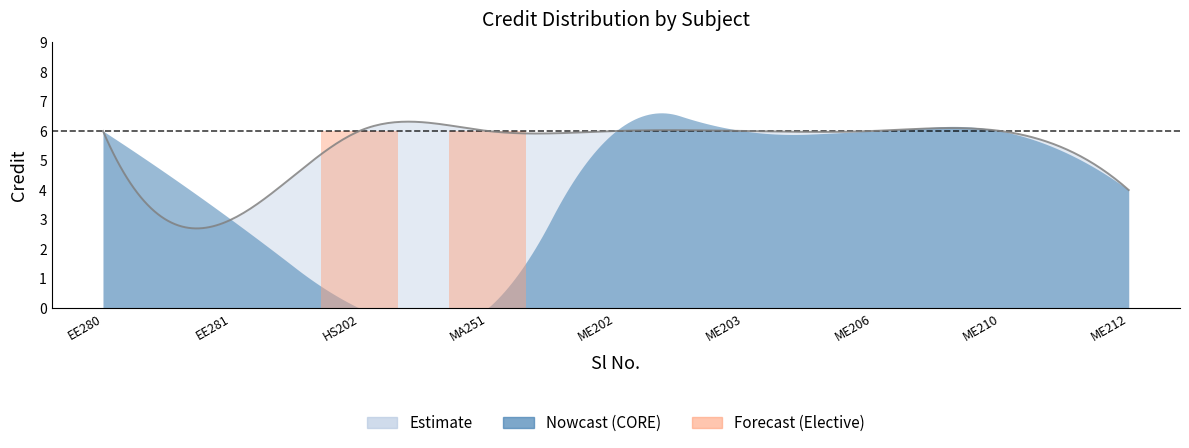

True or false: the data shows 6 at 3.

True